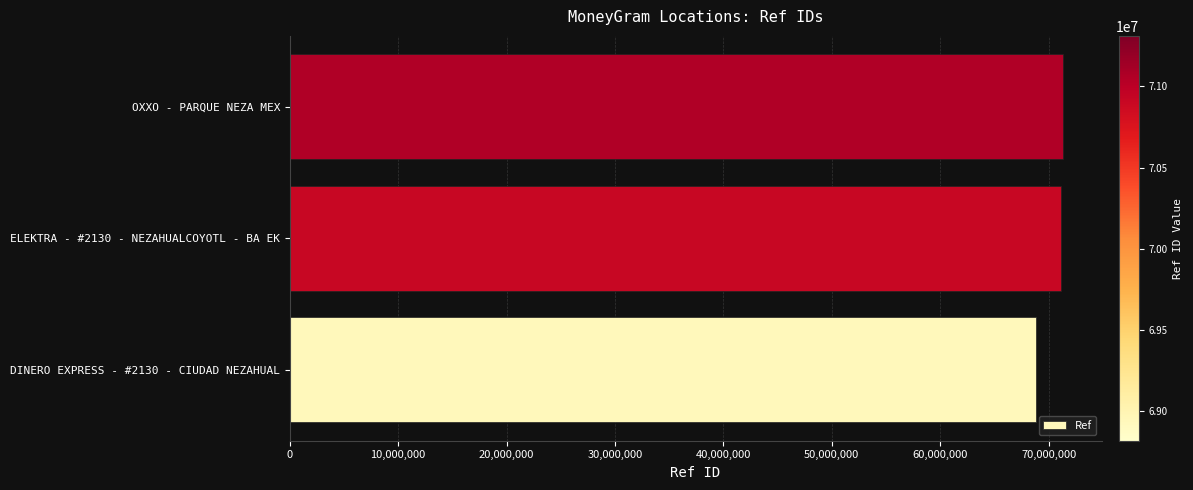

At which label is the value closest to 70065120?

ELEKTRA - #2130 - NEZAHUALCOYOTL - BA EK